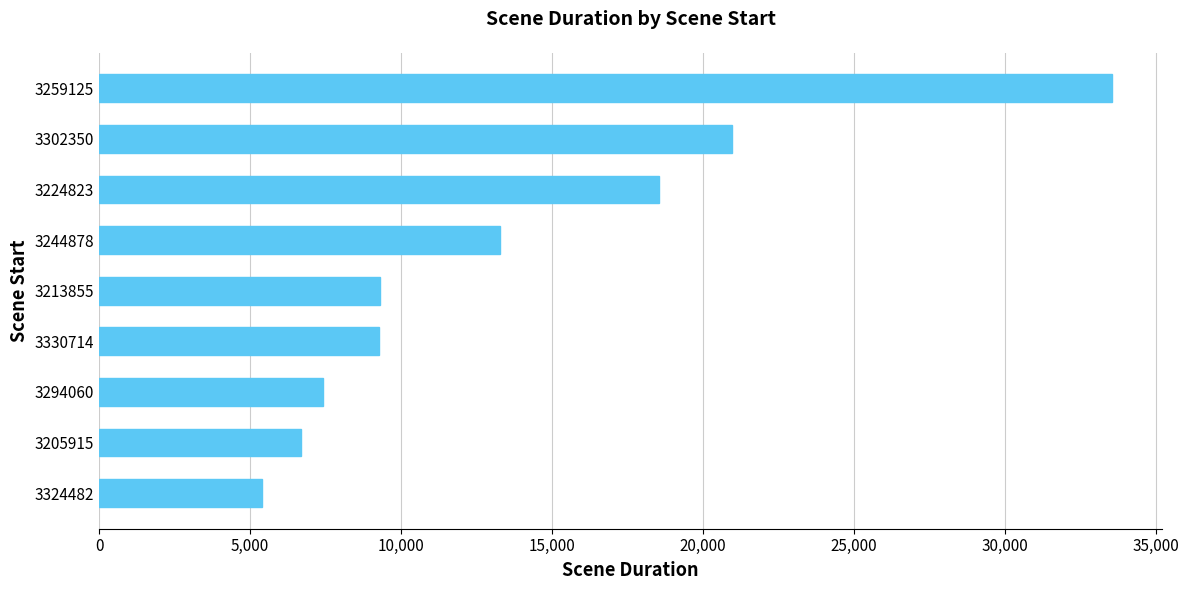

What is the ratio of the value at 3294060 to the value at 3330714?

0.8